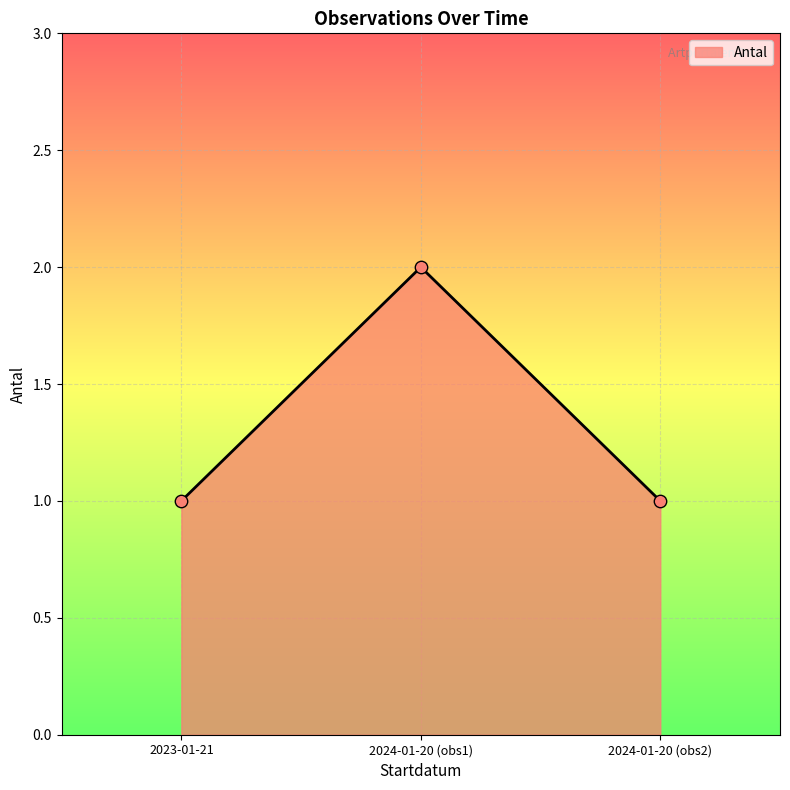

Approximately how many times larger is the value at 2024-01-20 (obs1) compared to 2024-01-20 (obs2)?

2.0